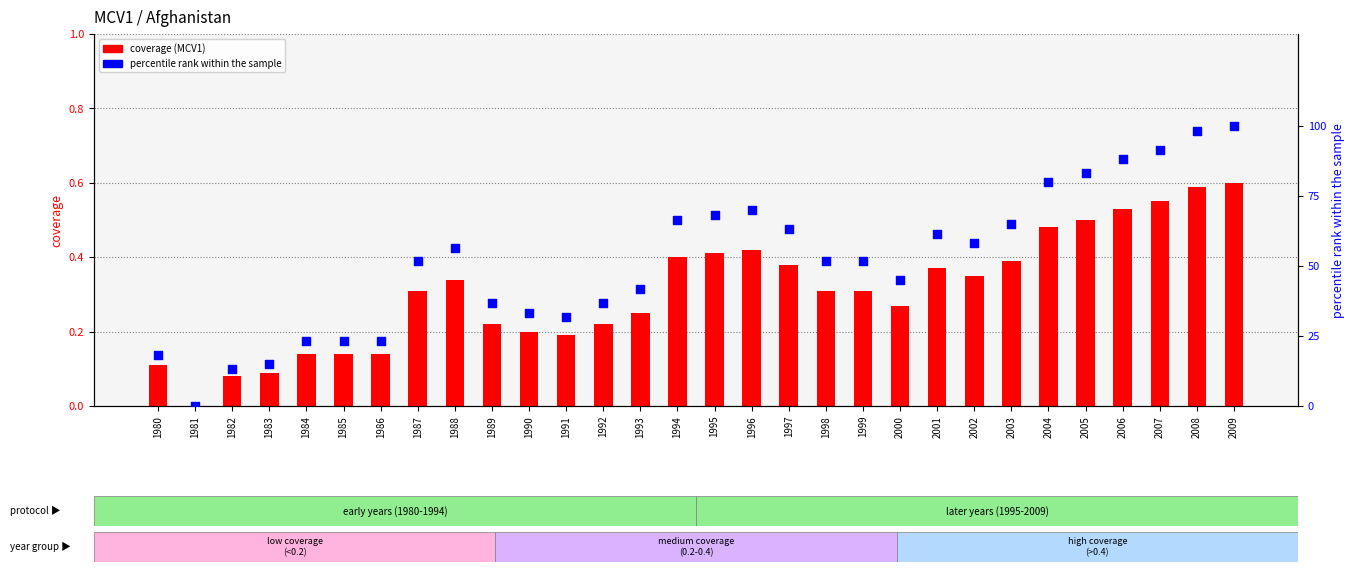

Which series contains the highest Y value?

percentile rank